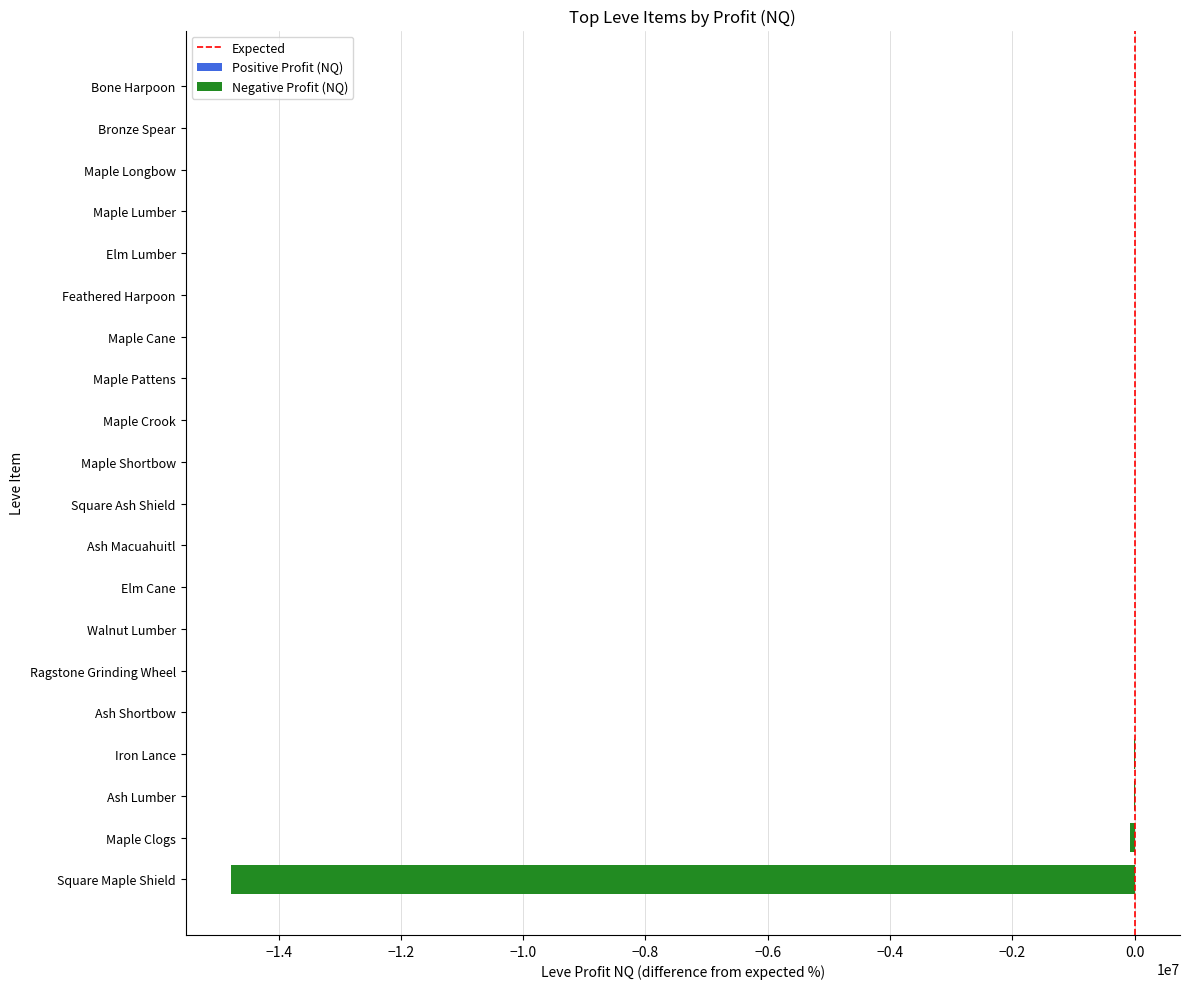

Reading left to right, extract all data points from this chart.

Bone Harpoon=1555.0	Maple Pattens=0.0	Maple Clogs=-82316.6	Maple Shortbow=-253.0	Square Maple Shield=-14781553.0	Maple Lumber=63.8	Maple Longbow=122.5	Maple Crook=-200.5	Bronze Spear=125.0	Ash Macuahuitl=-886.2	Maple Cane=0.0	Ragstone Grinding Wheel=-1602.0	Ash Lumber=-16512.0	Feathered Harpoon=0.0	Square Ash Shield=-430.0	Elm Cane=-887.6	Elm Lumber=13.0	Ash Shortbow=-1606.0	Iron Lance=-9755.0	Walnut Lumber=-1507.9